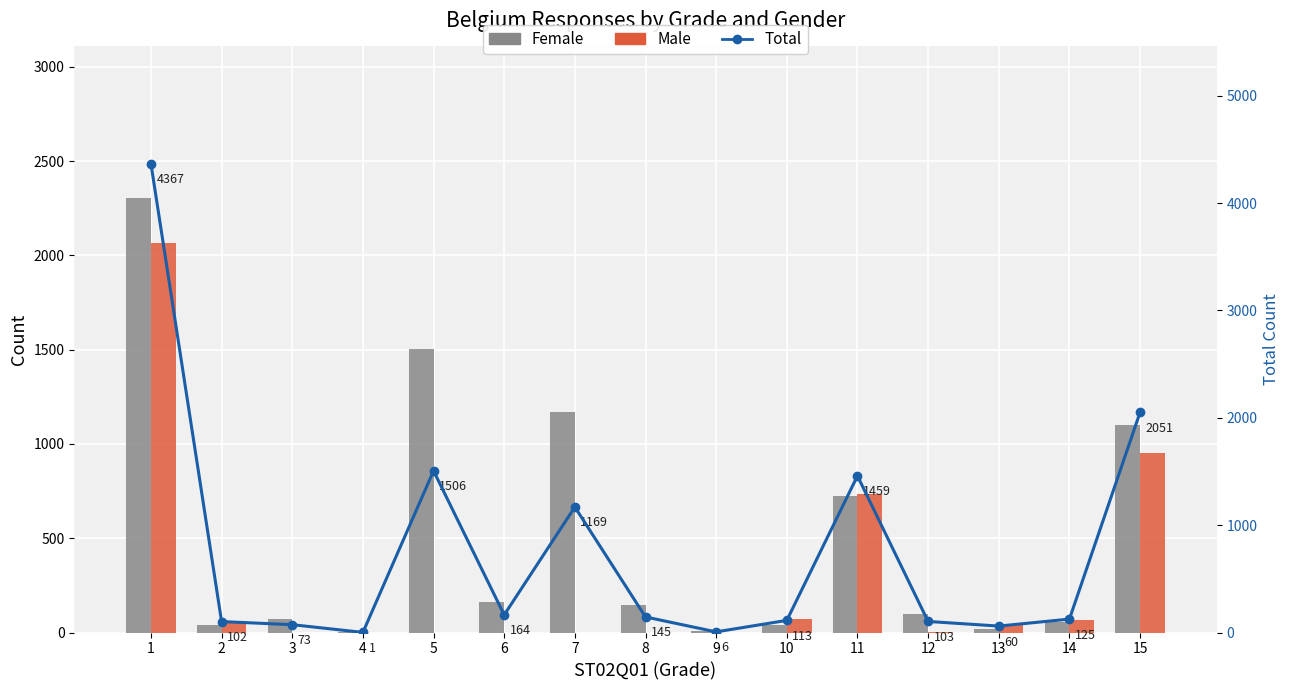

Which series has the largest total across all categories?

Total